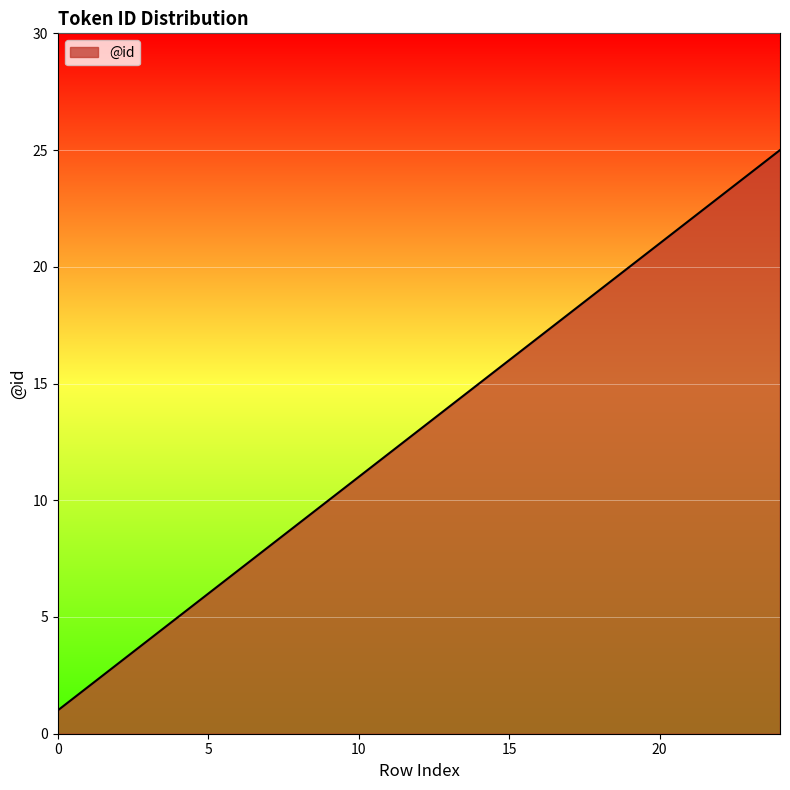

What is the greatest value displayed?

25